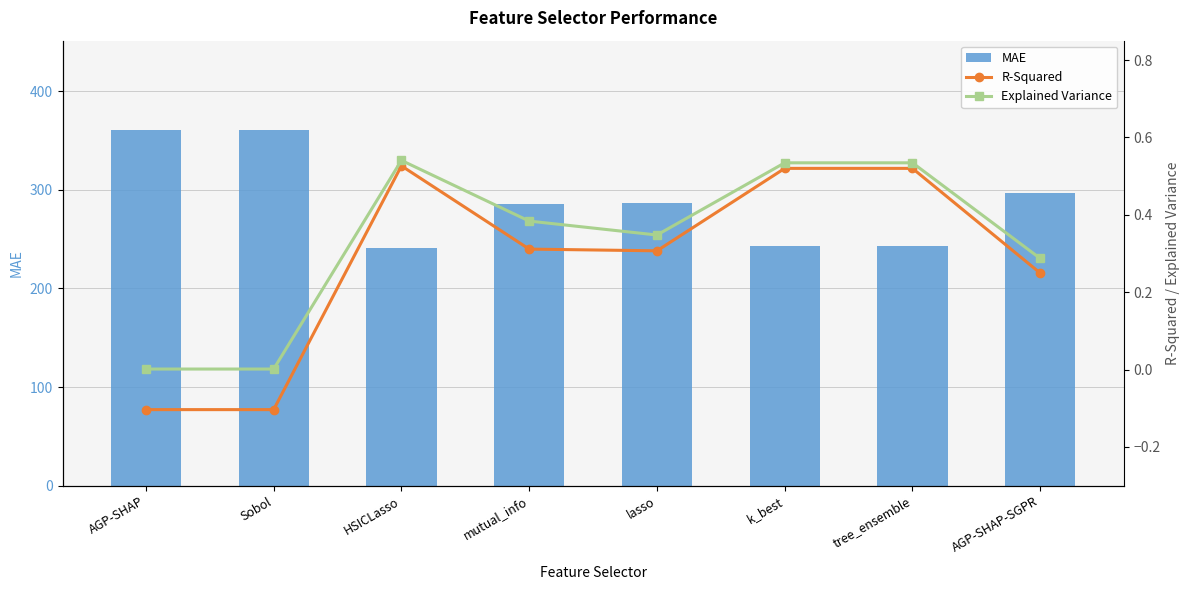

What is the label of the 8th bar from the right?

AGP-SHAP